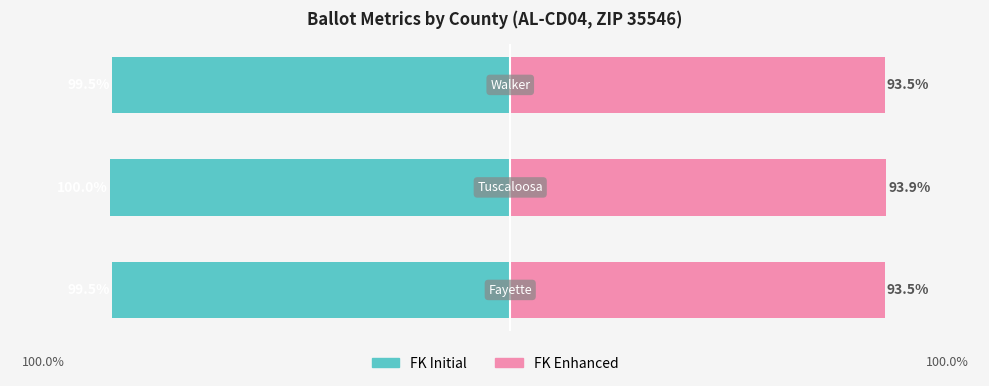

Reading left to right, list all the values displayed in this chart.

FK Initial: -99.5	-100.0	-99.5
FK Enhanced: 93.5	93.9	93.5